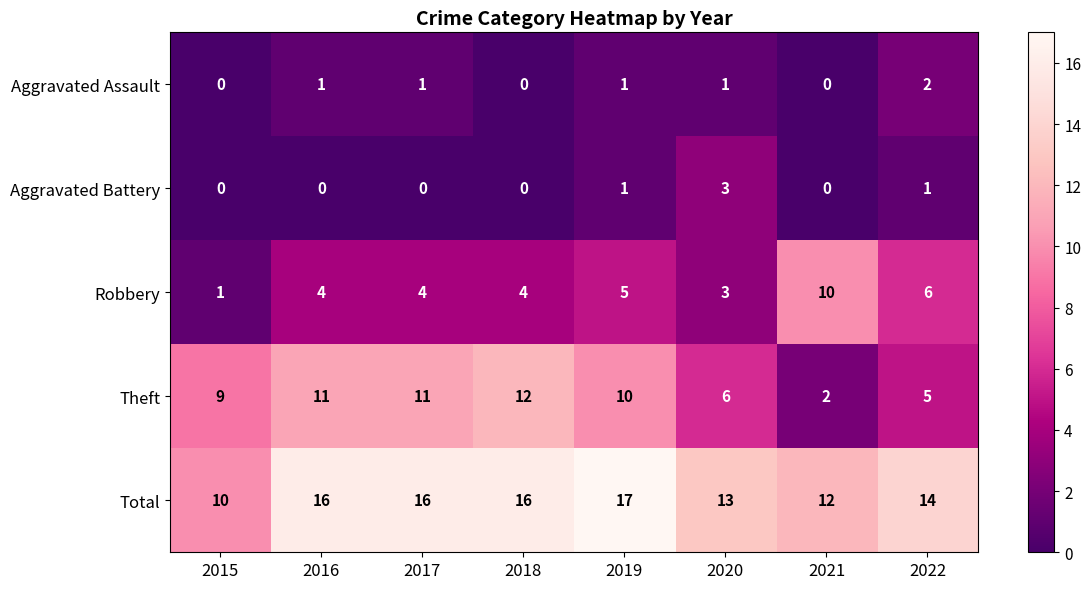

How many values in the Aggravated Assault series are below 1?

3